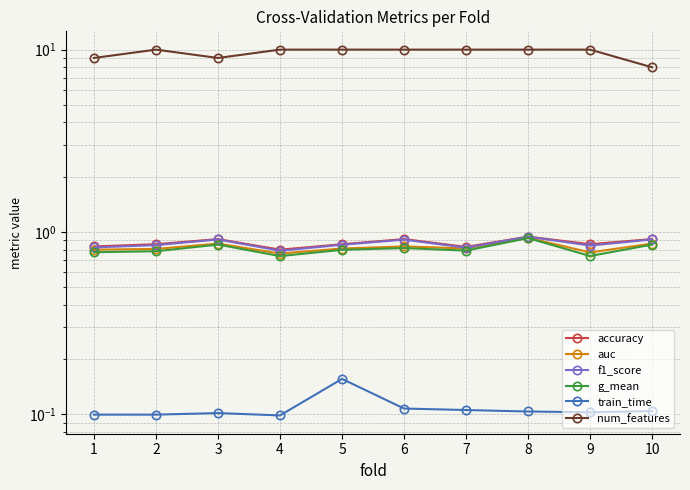

At which category does train_time reach its first local peak?

3